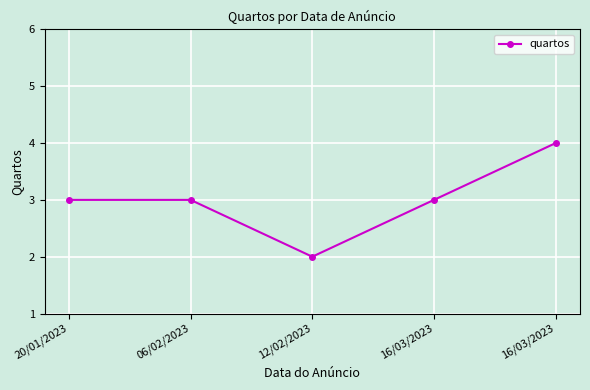

How many lines are shown in the chart?

1